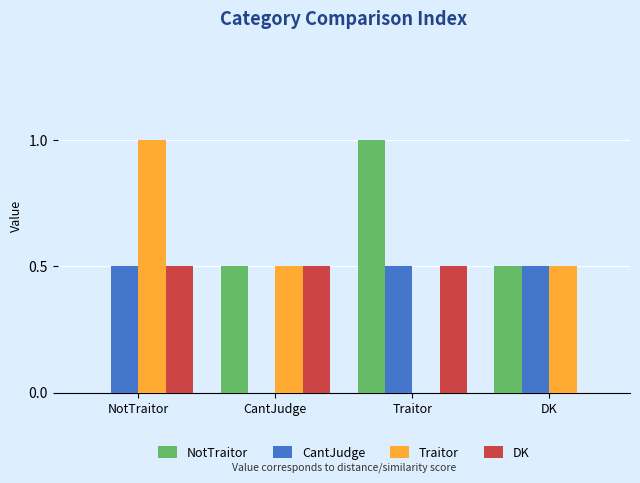

Does the chart contain stacked bars?

No